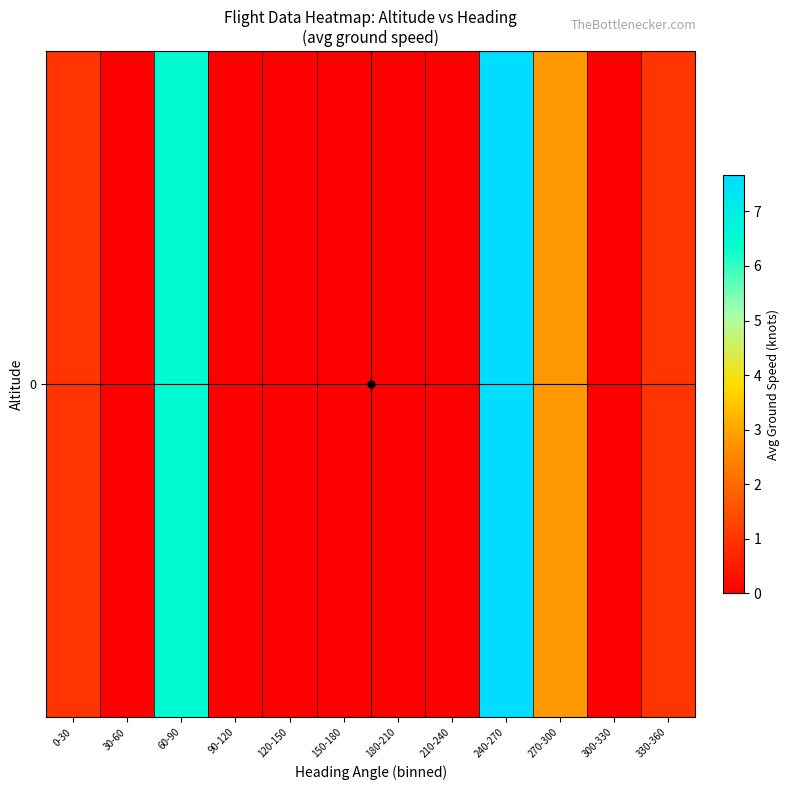

Reading right to left, transcribe all the data shown in this chart.

1.0	0.0	2.8	7.7	0.0	0.0	0.0	0.0	0.0	6.5	0.0	1.0